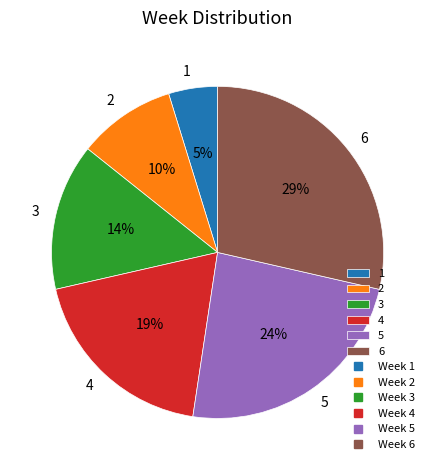

Is there a majority slice in this chart?

No